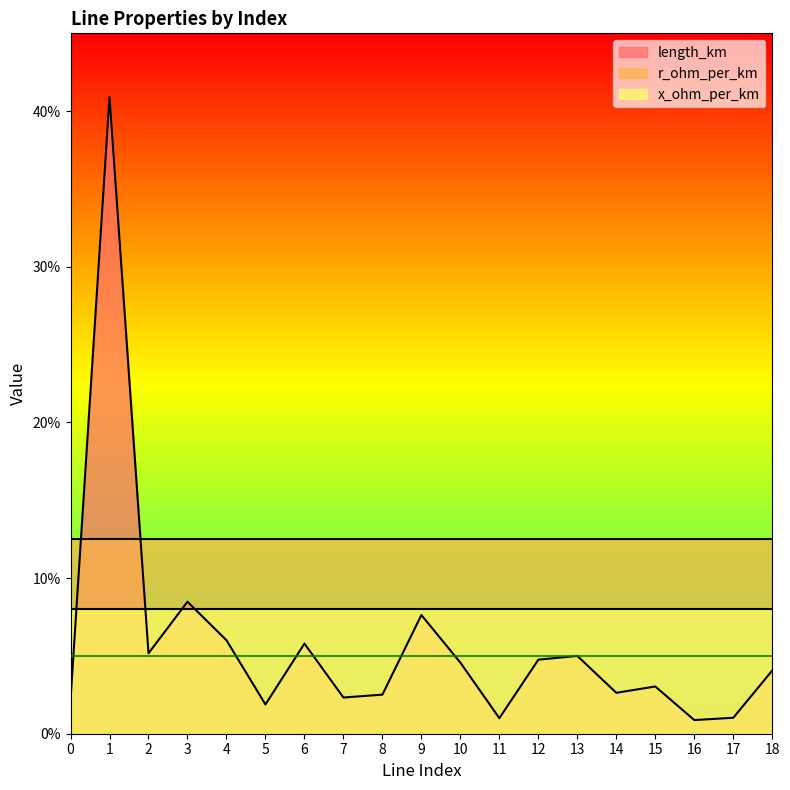

Reading left to right, extract all data points from this chart.

length_km: 0.0	0.4	0.1	0.1	0.1	0.0	0.1	0.0	0.0	0.1	0.0	0.0	0.0	0.0	0.0	0.0	0.0	0.0	0.0
r_ohm_per_km: 0.1	0.1	0.1	0.1	0.1	0.1	0.1	0.1	0.1	0.1	0.1	0.1	0.1	0.1	0.1	0.1	0.1	0.1	0.1
x_ohm_per_km: 0.1	0.1	0.1	0.1	0.1	0.1	0.1	0.1	0.1	0.1	0.1	0.1	0.1	0.1	0.1	0.1	0.1	0.1	0.1